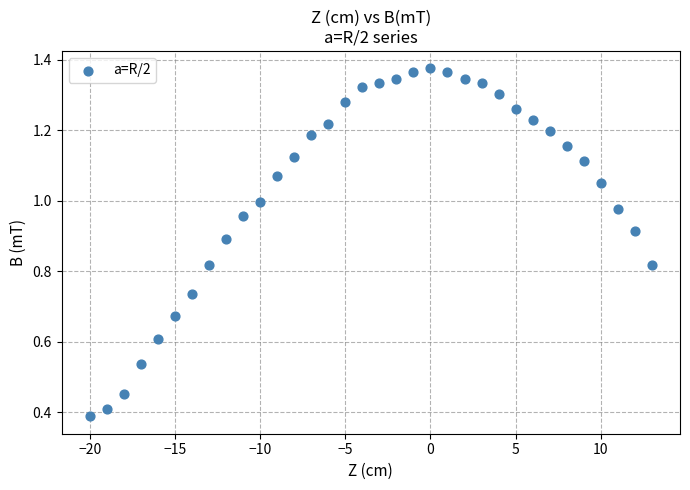

What is the range of X values (max minus min)?

33.0